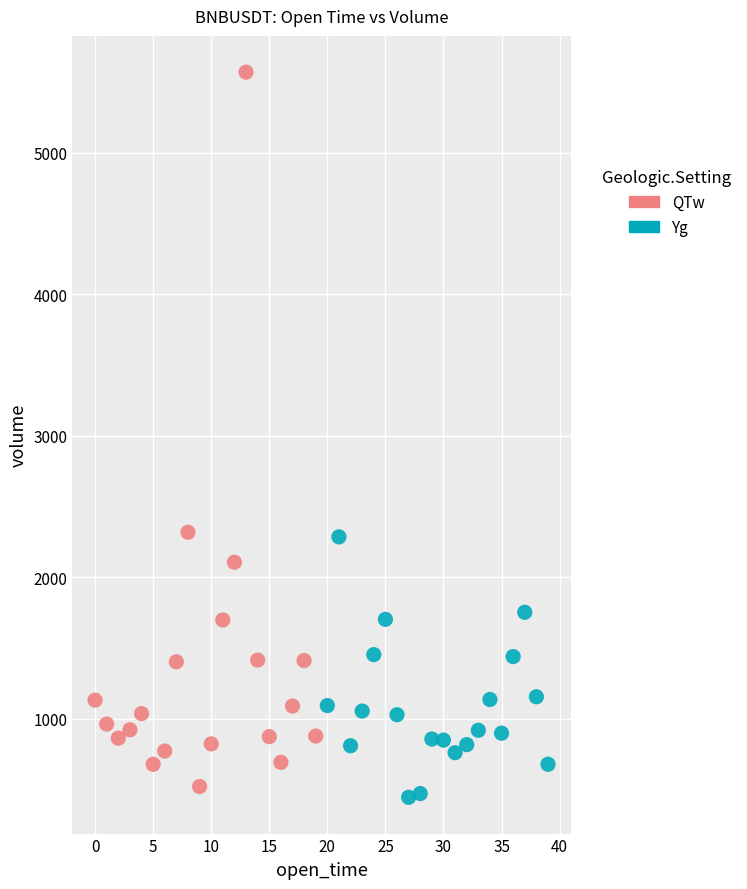

Which series contains the lowest Y value?

Yg